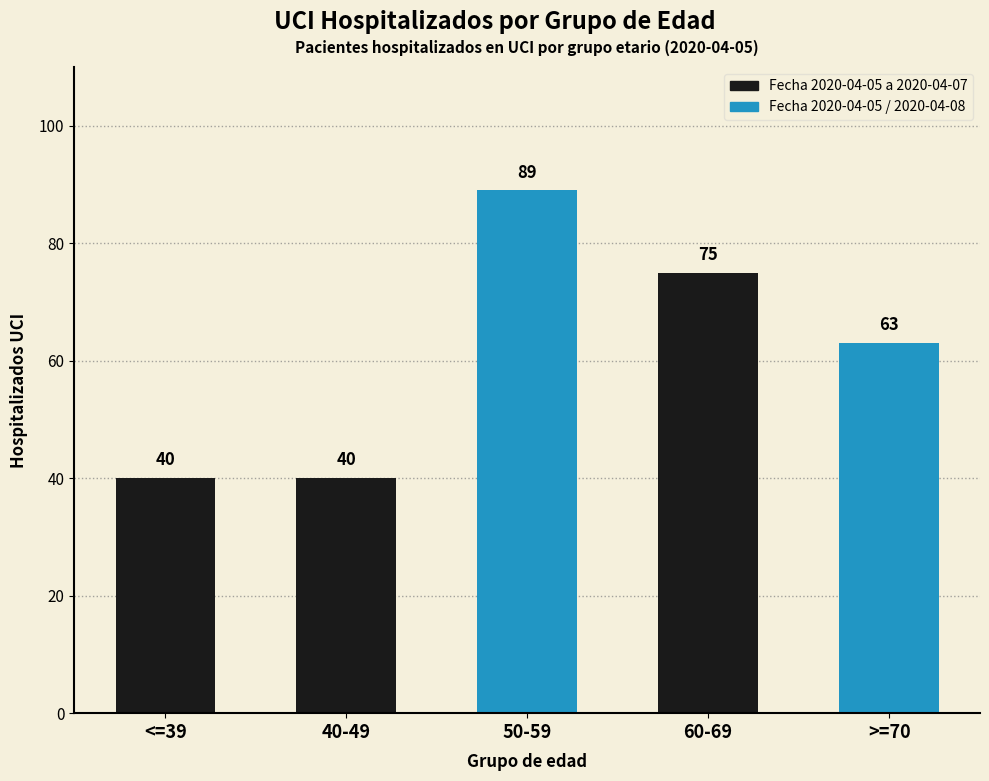

What is the ratio of the value at 50-59 to the value at >=70?

1.4